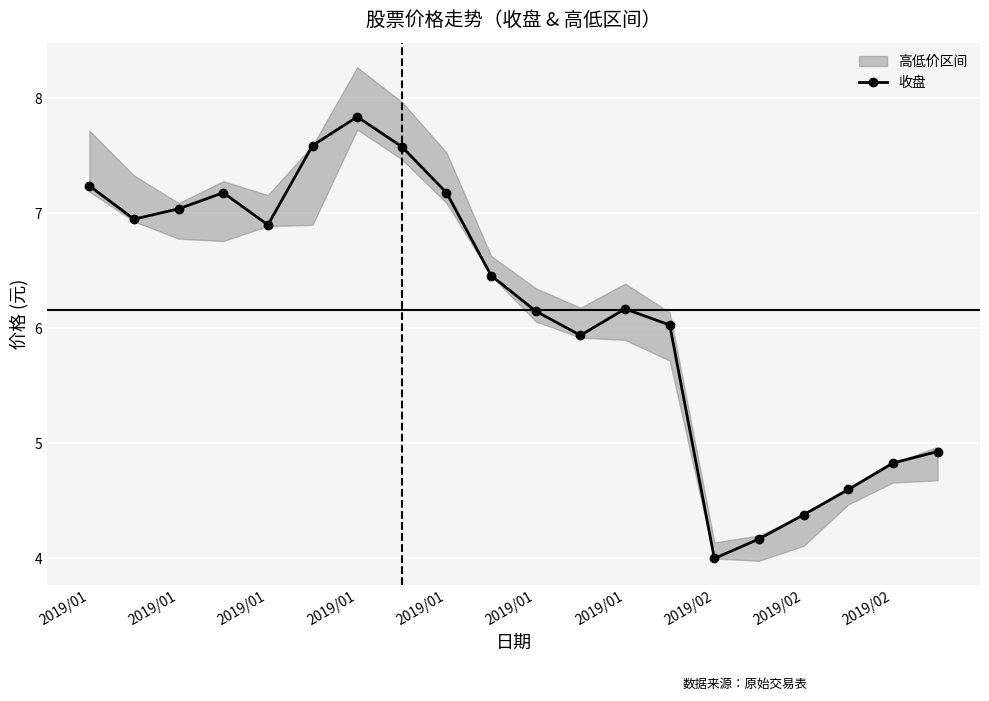

Is it true that the value at 15 is 6.8?

False